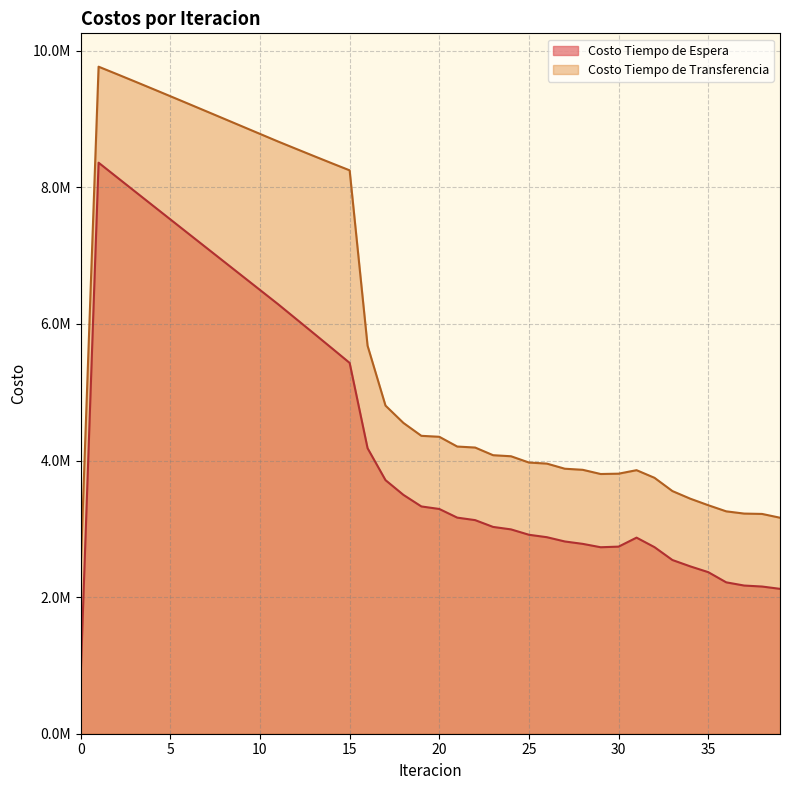

True or false: Costo Tiempo de Transferencia and Costo Tiempo de Espera cross at least once.

False